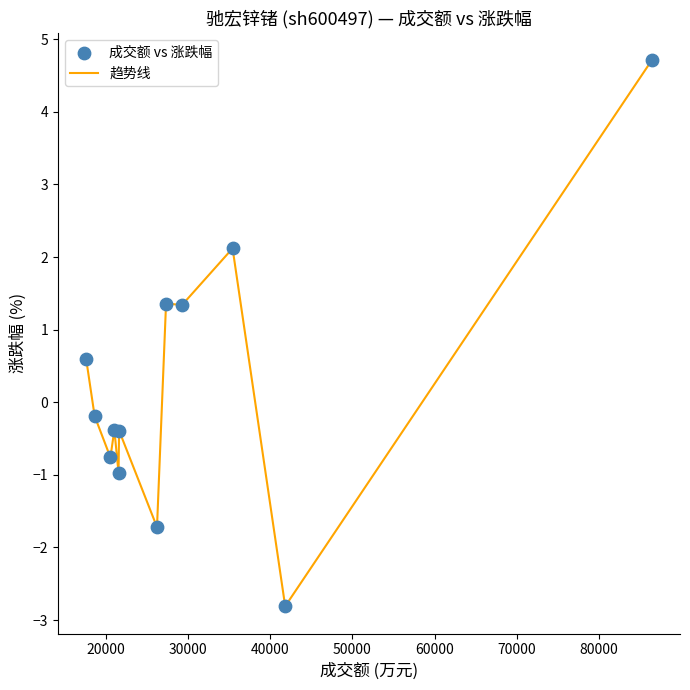

What is the difference between the maximum and minimum values?

7.5